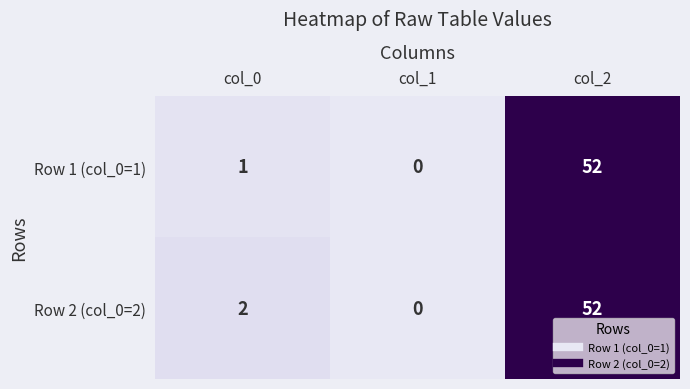

What is the maximum value shown in the chart?

52